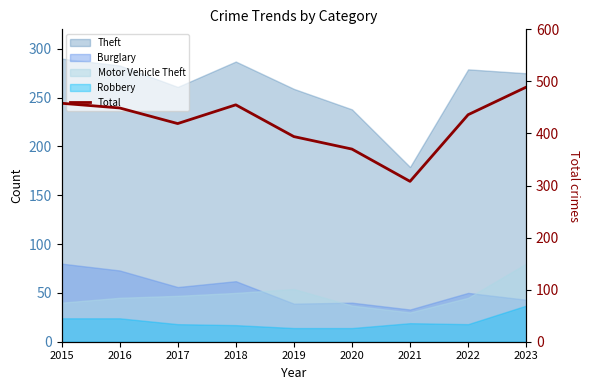

What is the average value?

420